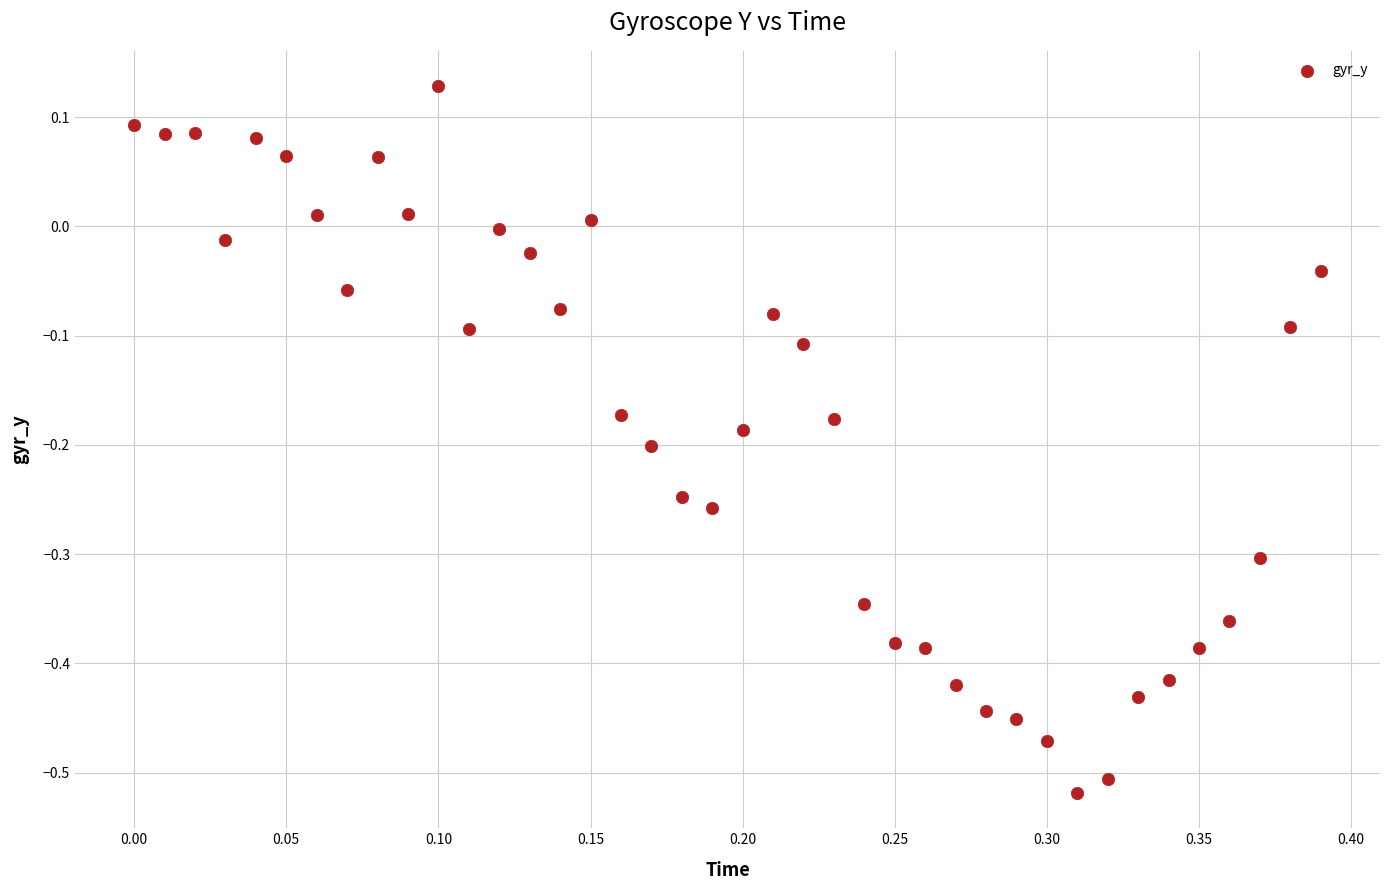

What is the range of Y values (max minus min)?

0.6